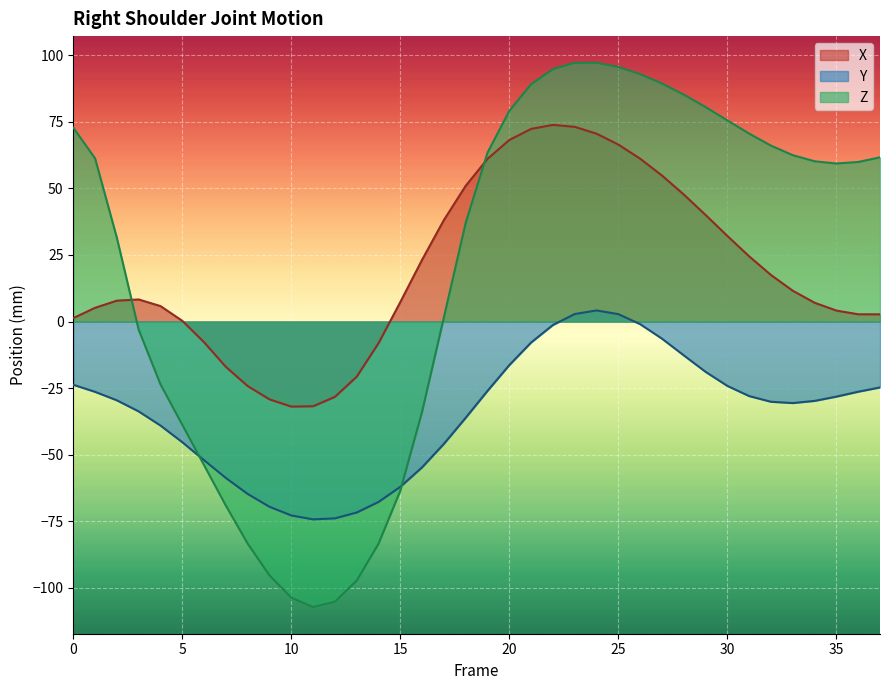

Where is the first local maximum for X?

3